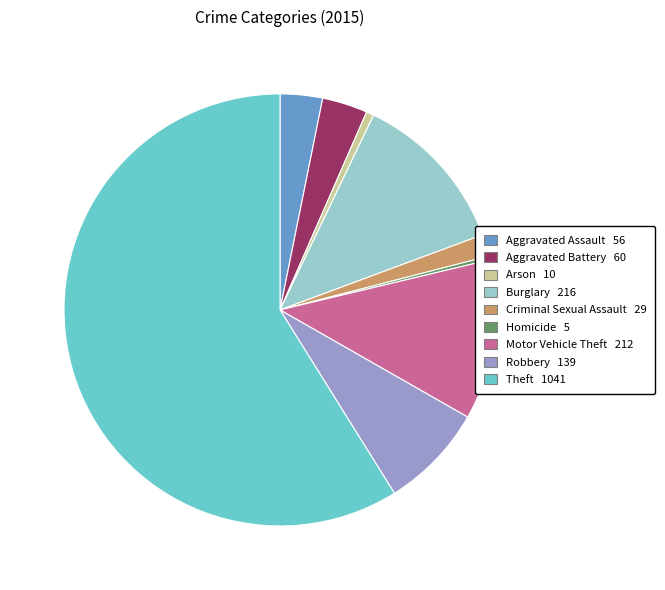

Do Aggravated Battery and Aggravated Assault together represent more than half of the pie?

No